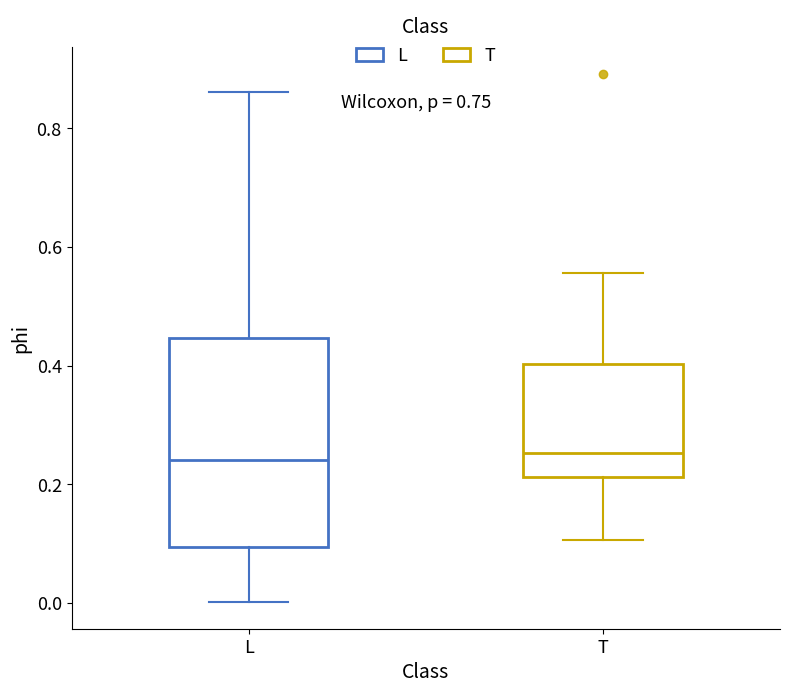

Which box is the tallest, from its lower edge to its upper edge?

L